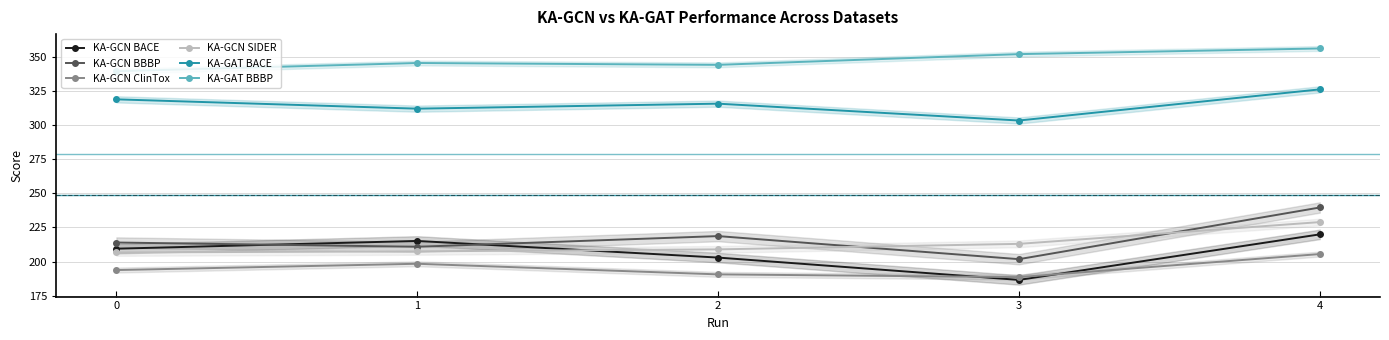

What is the value of the KA-GCN BBBP point at the 2nd from the left?

210.8